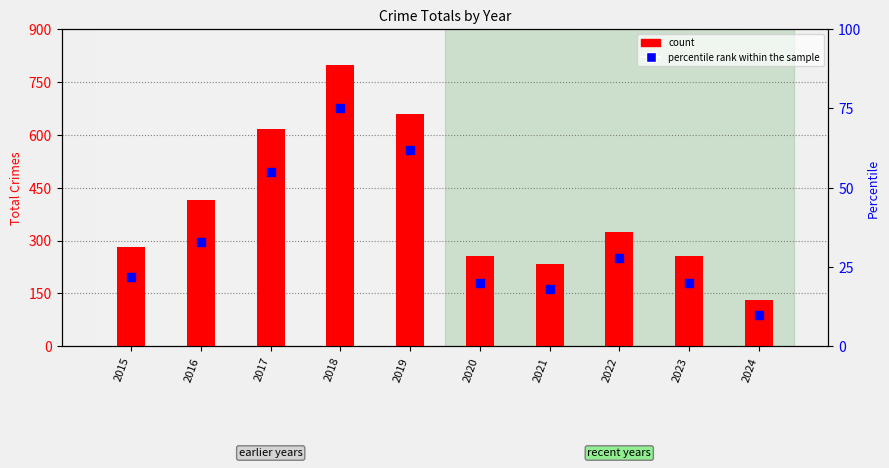

At how many categories does at least one series exceed 96?

10